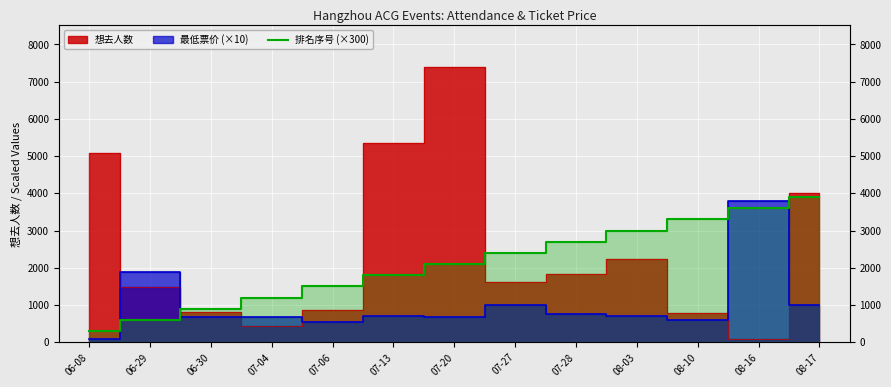

What is the smallest value displayed?

300